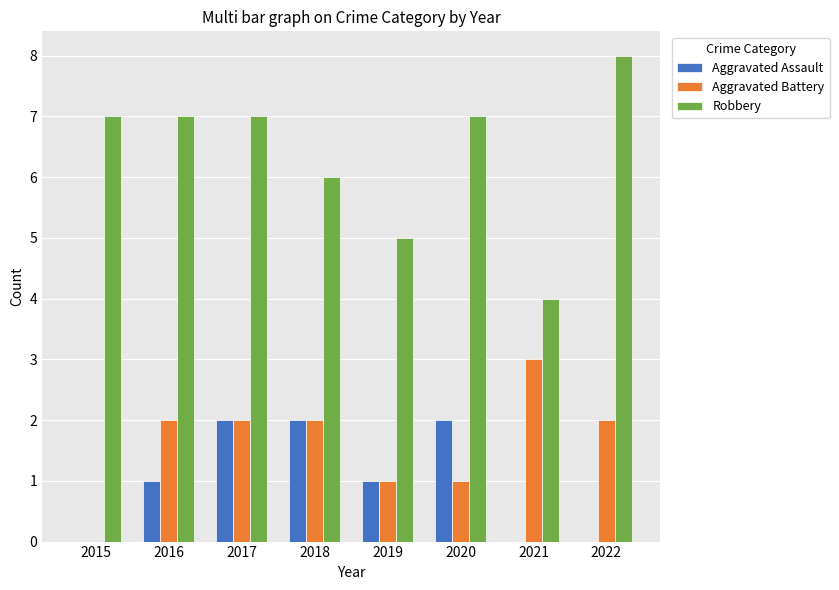

The Aggravated Battery series shows 0 at 2019. True or false?

False